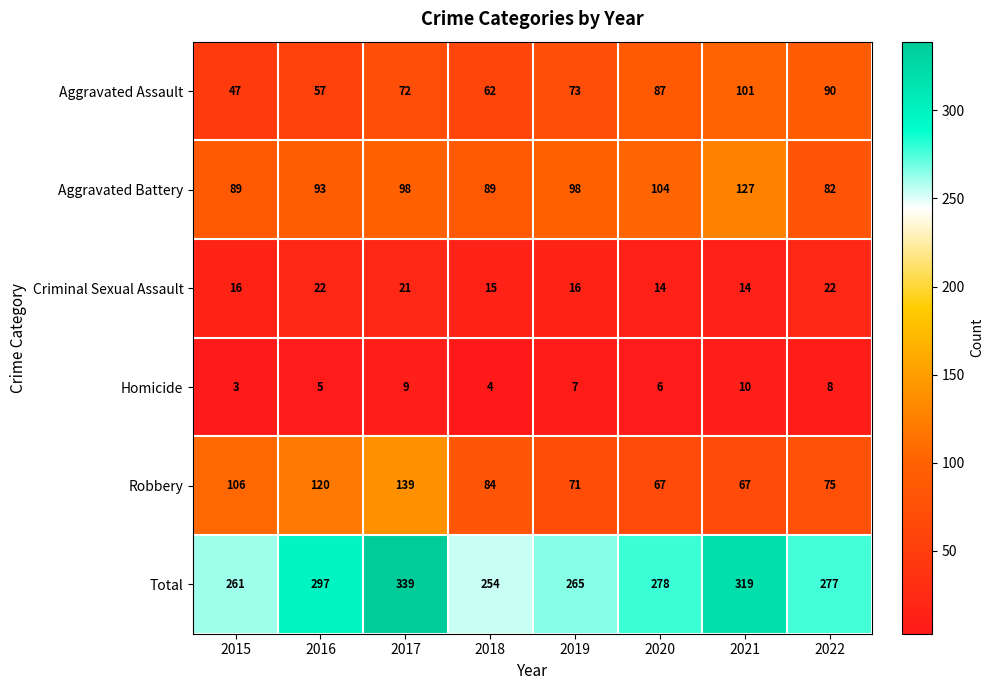

The value of Aggravated Assault at 2019 is 73. True or false?

True